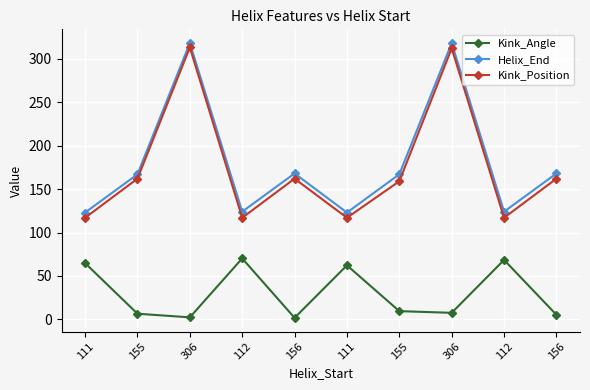

True or false: Kink_Position has a value of 286.0 at 155.

False